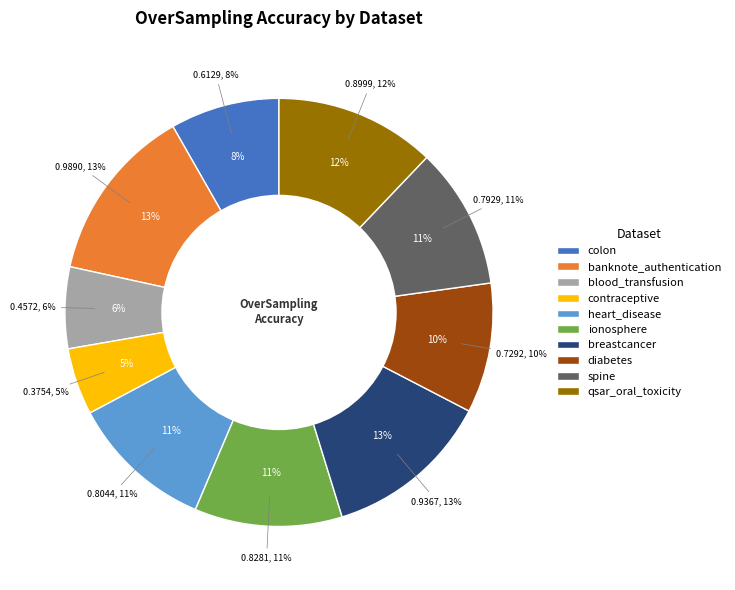

To the nearest percent, what percentage of the pie is spine?

11%